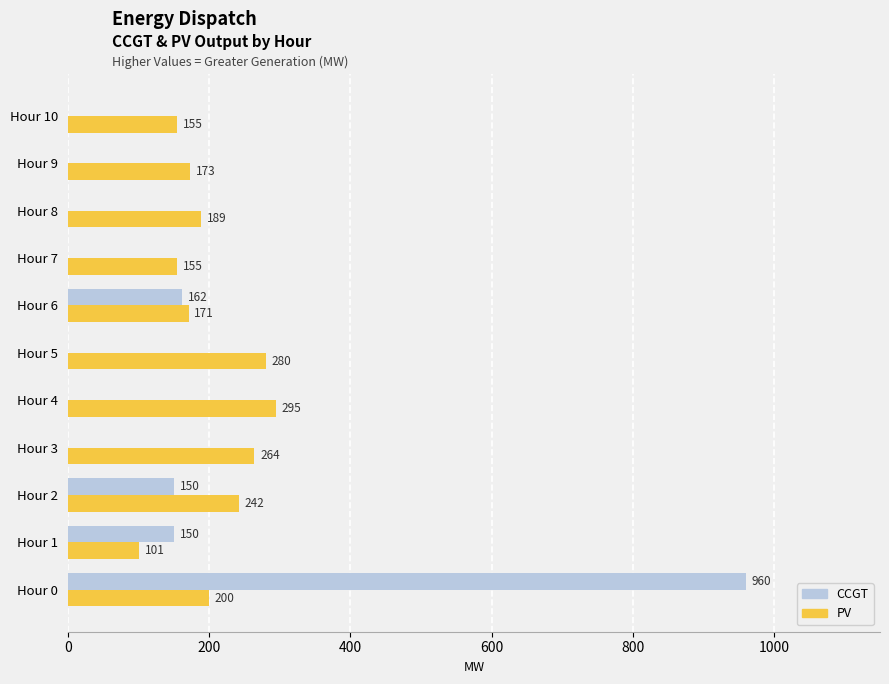

How many positive values does the CCGT series have?

4